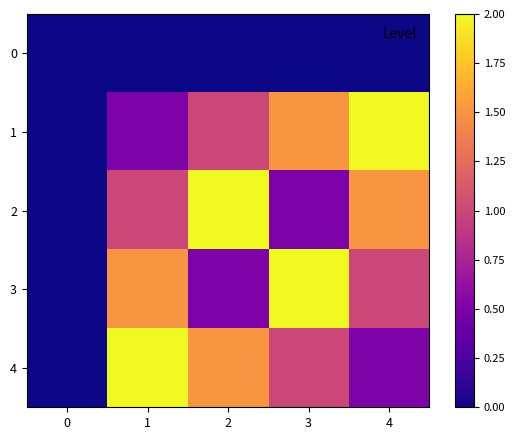

At which category is the sum across all series the highest?

1